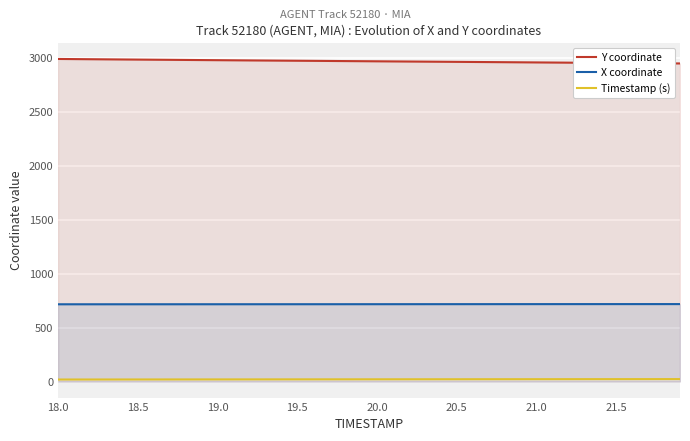

What is the highest value of the X coordinate series?

717.6